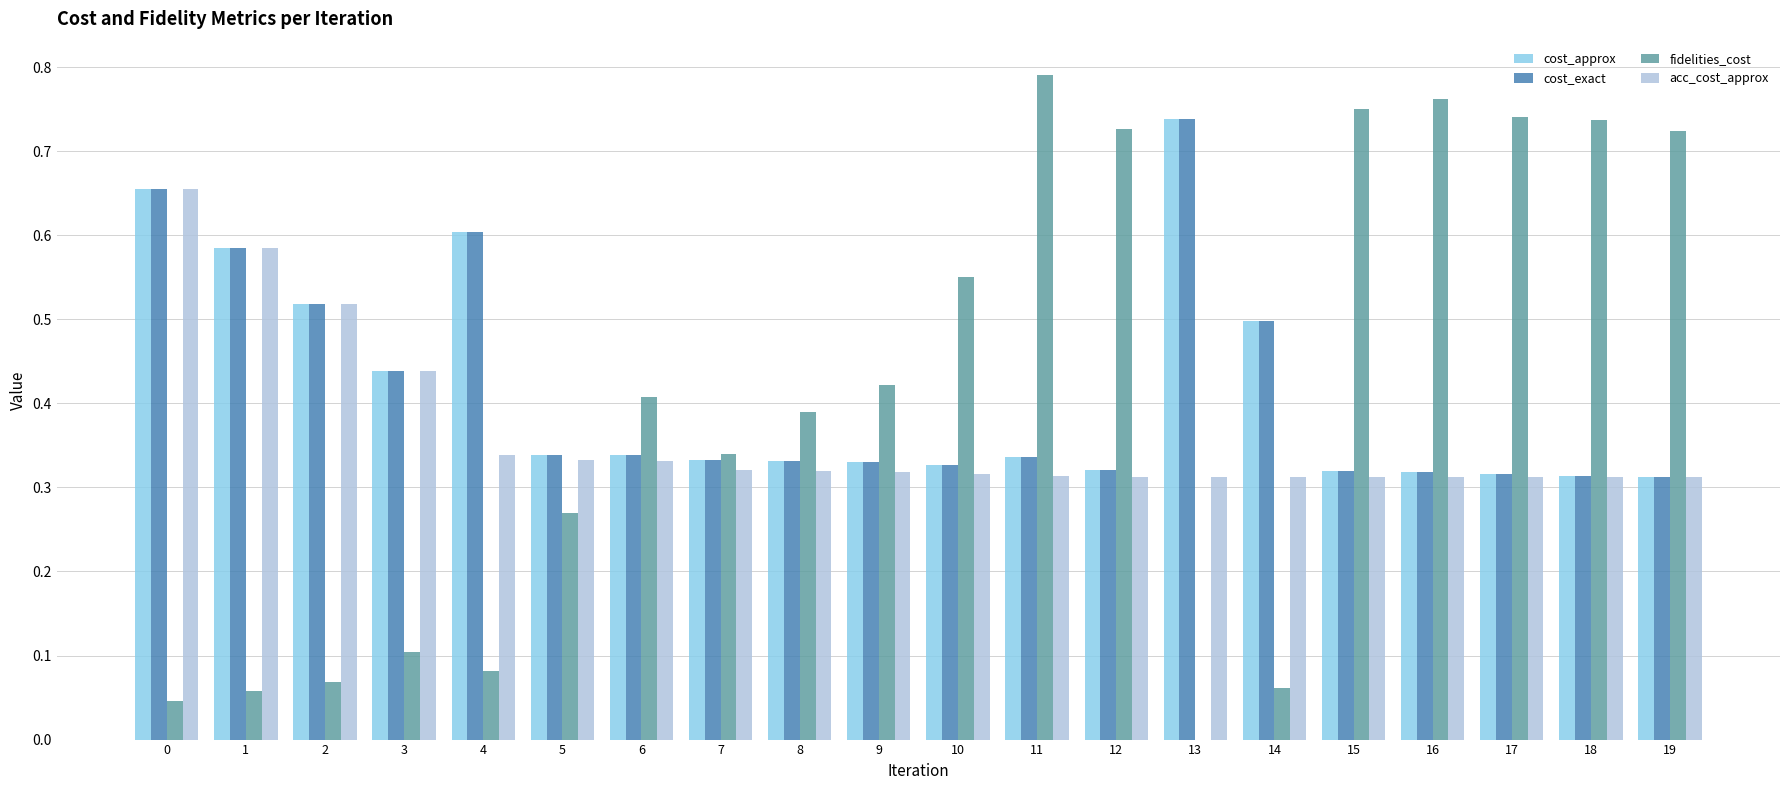

Between 1 and 12, which series saw the biggest shift?

fidelities_cost